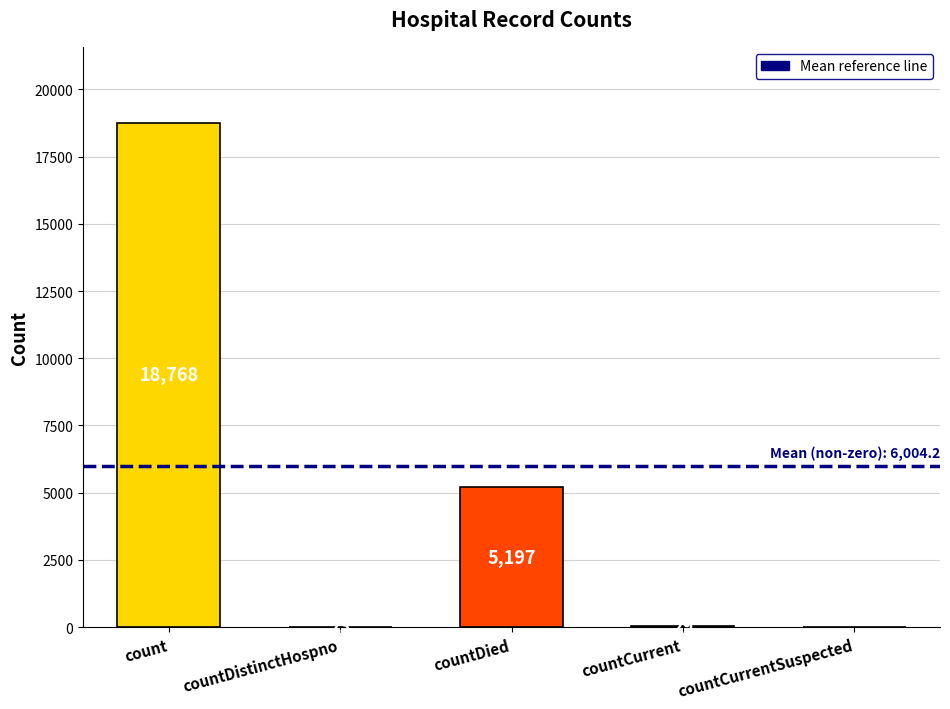

Are the bars horizontal?

No